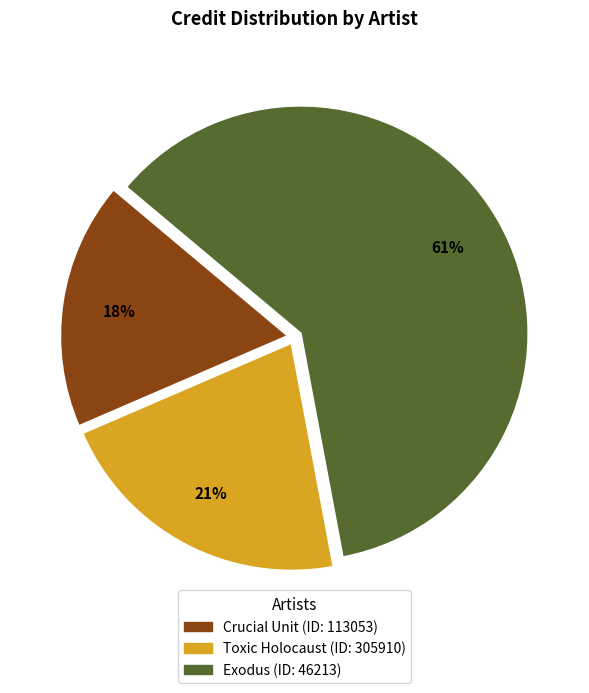

To the nearest percent, what is the average slice percentage?

33%